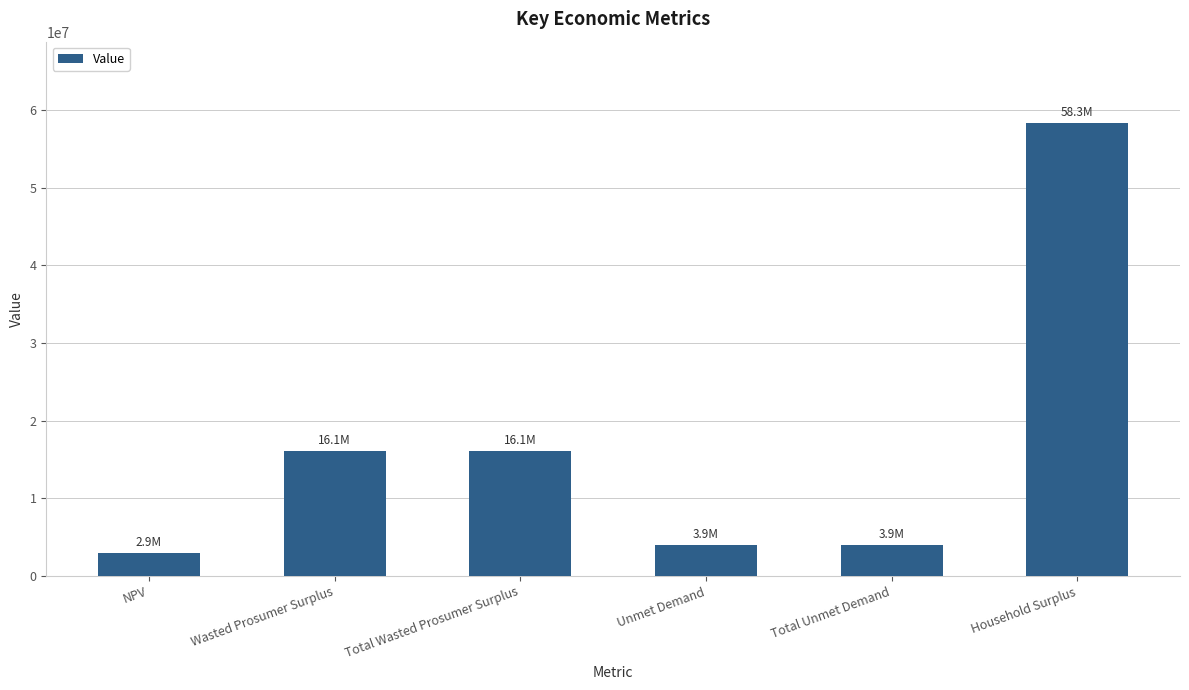

Read the value at Unmet Demand.

3940022.8